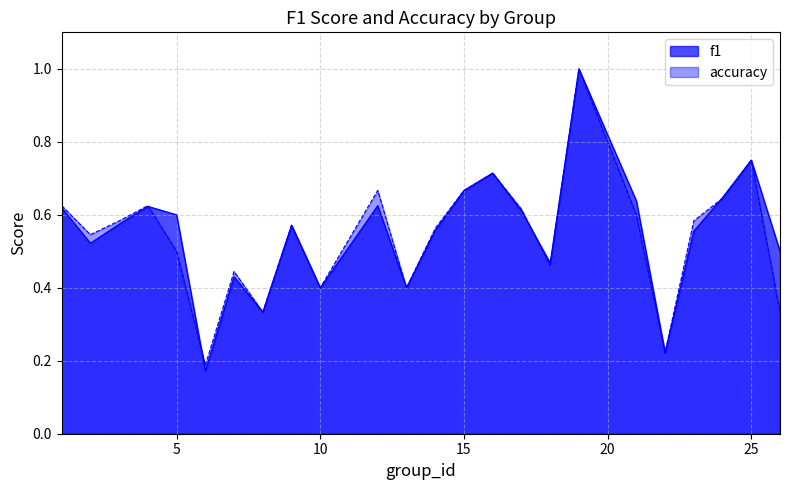

Reading left to right, extract all data points from this chart.

f1: 0.6	0.5	0.6	0.6	0.6	0.2	0.4	0.3	0.6	0.4	0.6	0.4	0.6	0.7	0.7	0.6	0.5	1.0	0.6	0.2	0.6	0.6	0.8	0.5
accuracy: 0.6	0.5	0.6	0.6	0.5	0.2	0.4	0.3	0.6	0.4	0.7	0.4	0.6	0.7	0.7	0.6	0.5	1.0	0.6	0.2	0.6	0.6	0.8	0.3